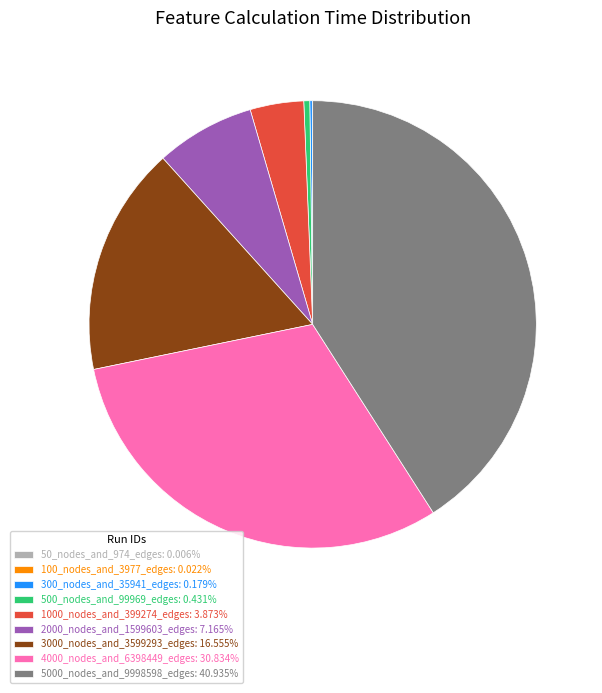

Does any single category account for the majority?

No